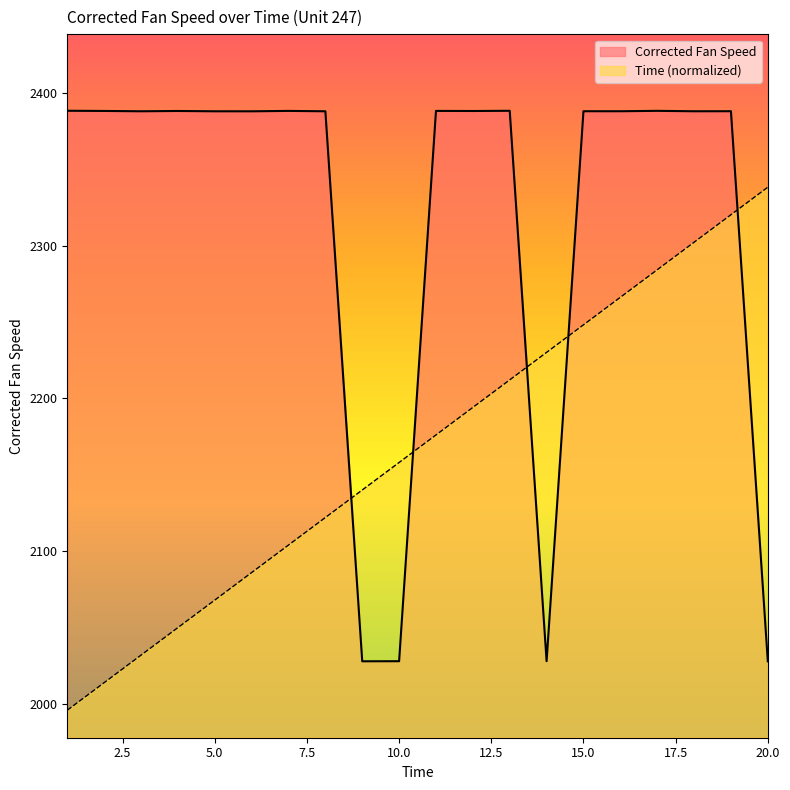

Reading left to right, extract all data points from this chart.

Corrected Fan Speed: 2388.2	2388.1	2387.9	2388.1	2387.8	2387.8	2388.1	2387.8	2028.1	2028.1	2388.1	2388.0	2388.2	2028.1	2387.9	2387.9	2388.1	2387.9	2387.9	2028.1
Time: 1996.1	2014.1	2032.1	2050.1	2068.1	2086.1	2104.1	2122.1	2140.1	2158.1	2176.1	2194.1	2212.1	2230.2	2248.2	2266.2	2284.2	2302.2	2320.2	2338.2